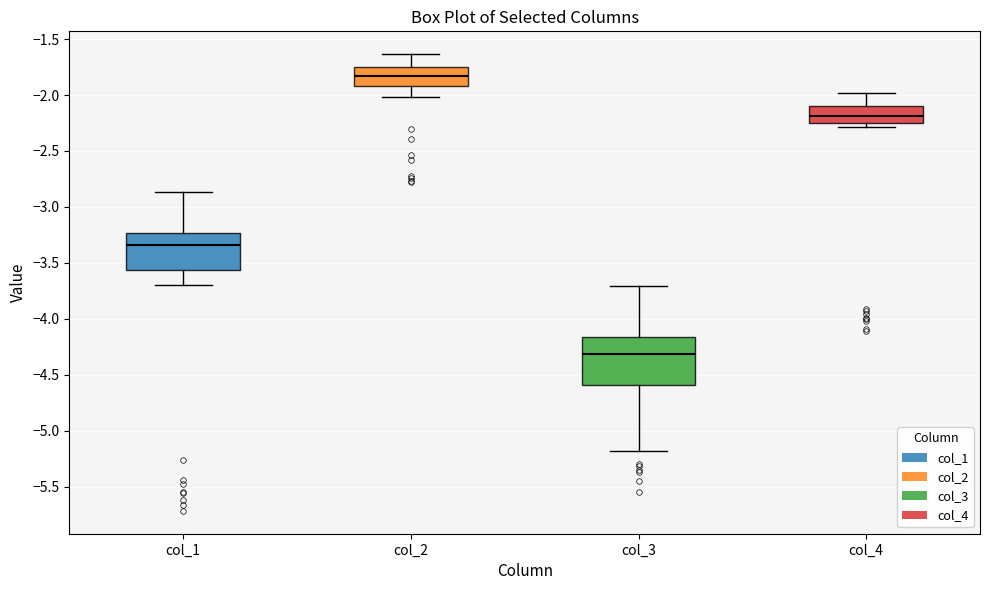

Which box's median line is the lowest?

col_3